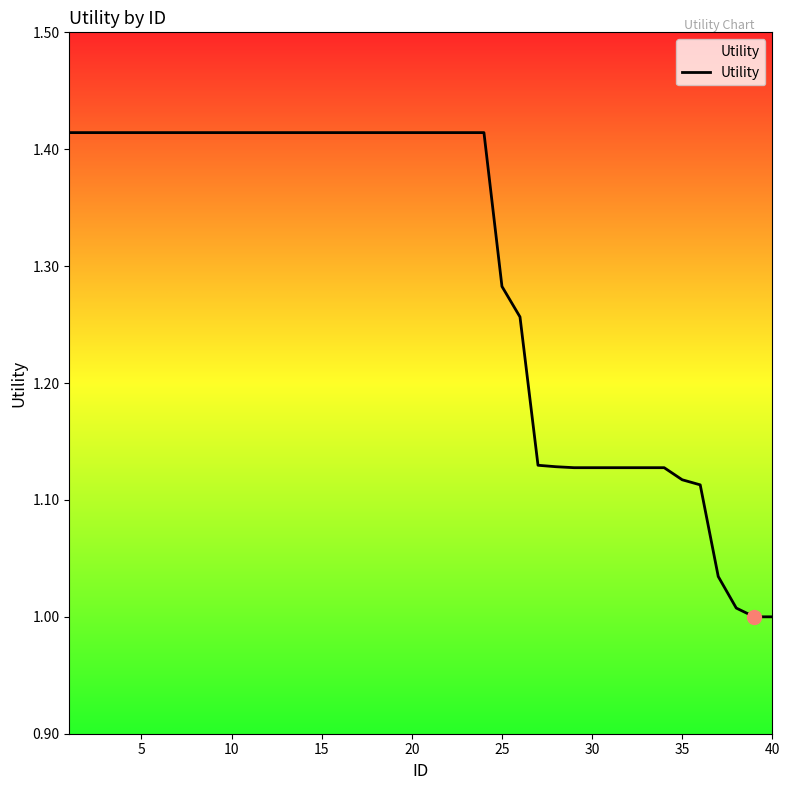

What is the difference between the maximum and minimum values?

0.4